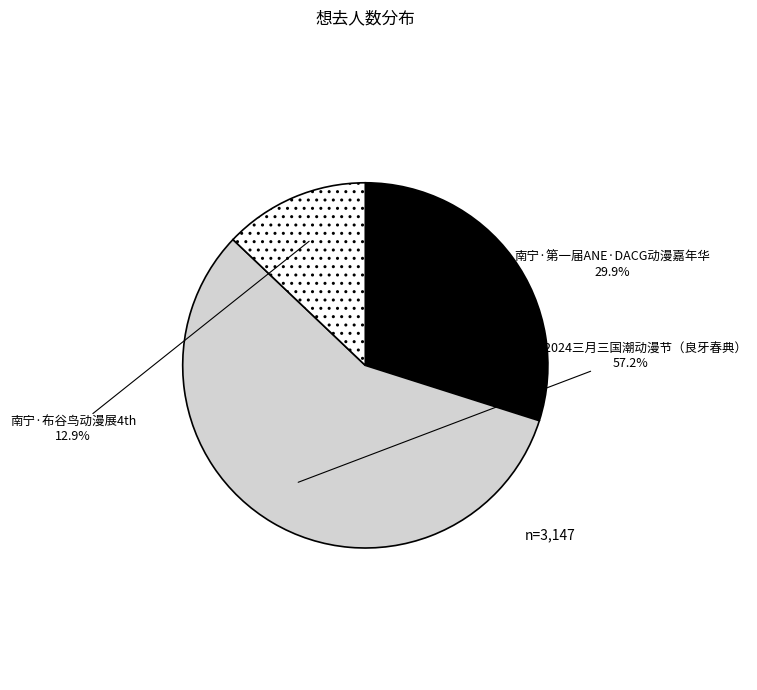

To the nearest percent, what percentage of the pie is 南宁·第一届ANE·DACG动漫嘉年华?

30%